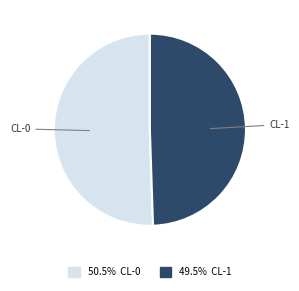

Which slice represents more than half of the pie?

CL-0